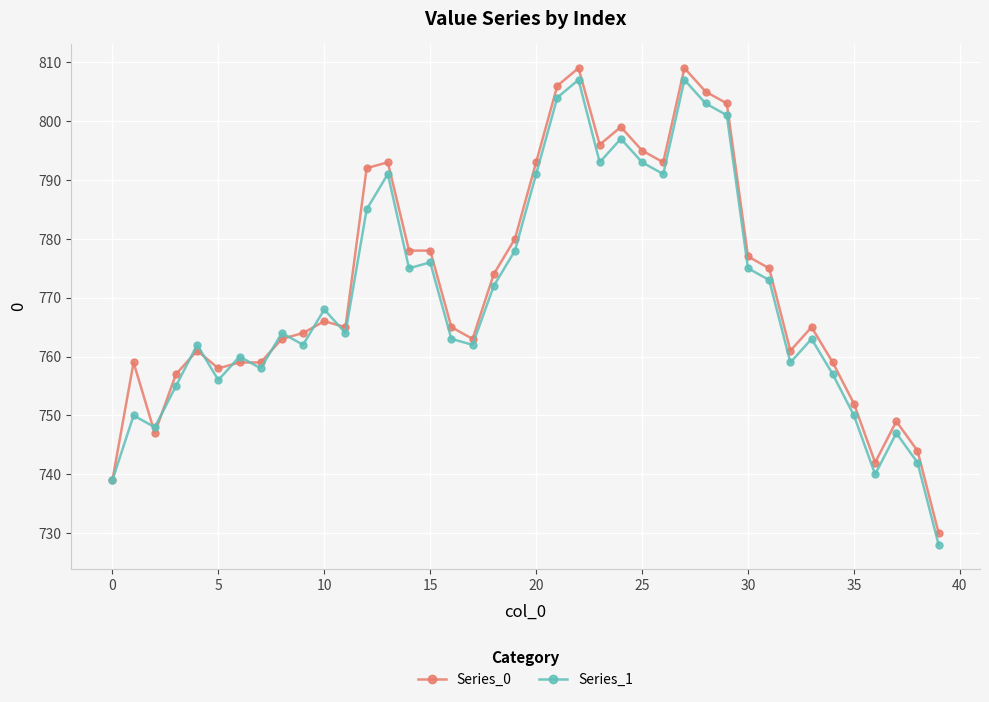

True or false: Series_1 has more than 0 interior local peaks.

True